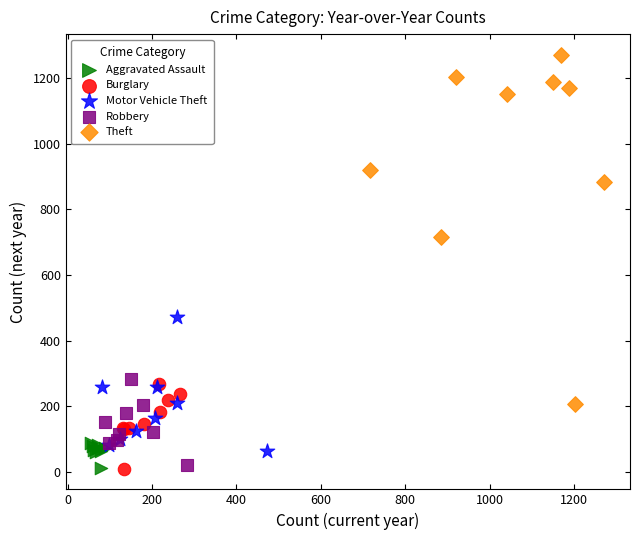

Which series has the largest Y range (max minus min)?

Theft